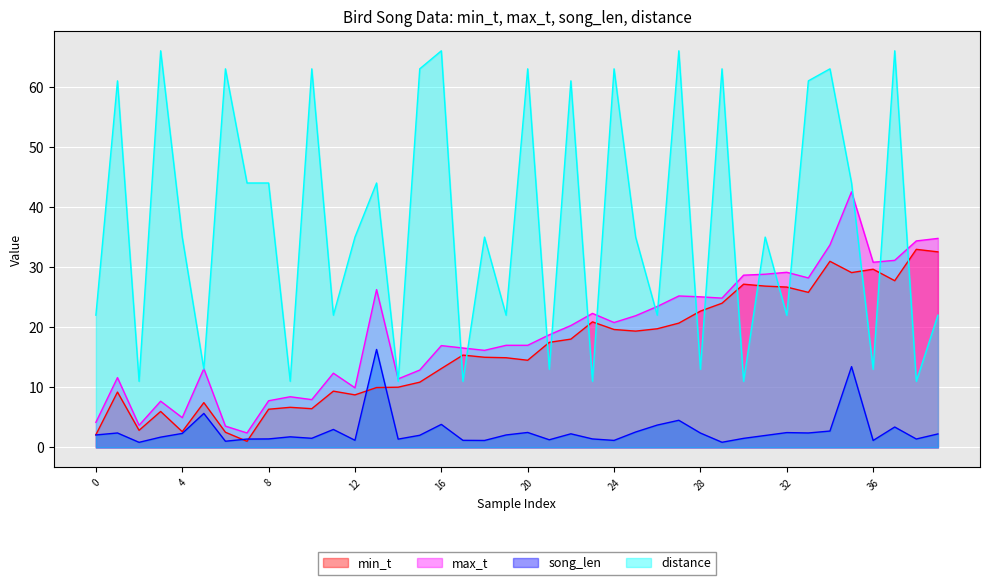

At which category does min_t reach its first local valley?

2